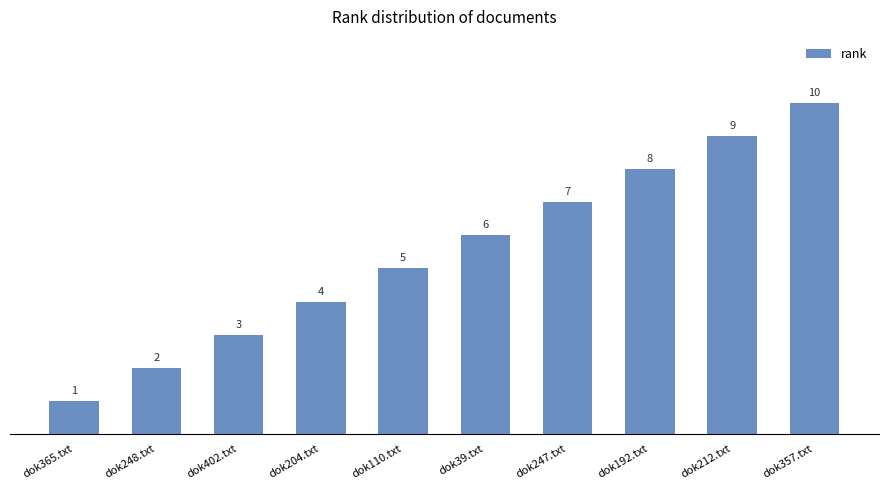

List the labels in order of value, largest first.

dok357.txt, dok212.txt, dok192.txt, dok247.txt, dok39.txt, dok110.txt, dok204.txt, dok402.txt, dok248.txt, dok365.txt